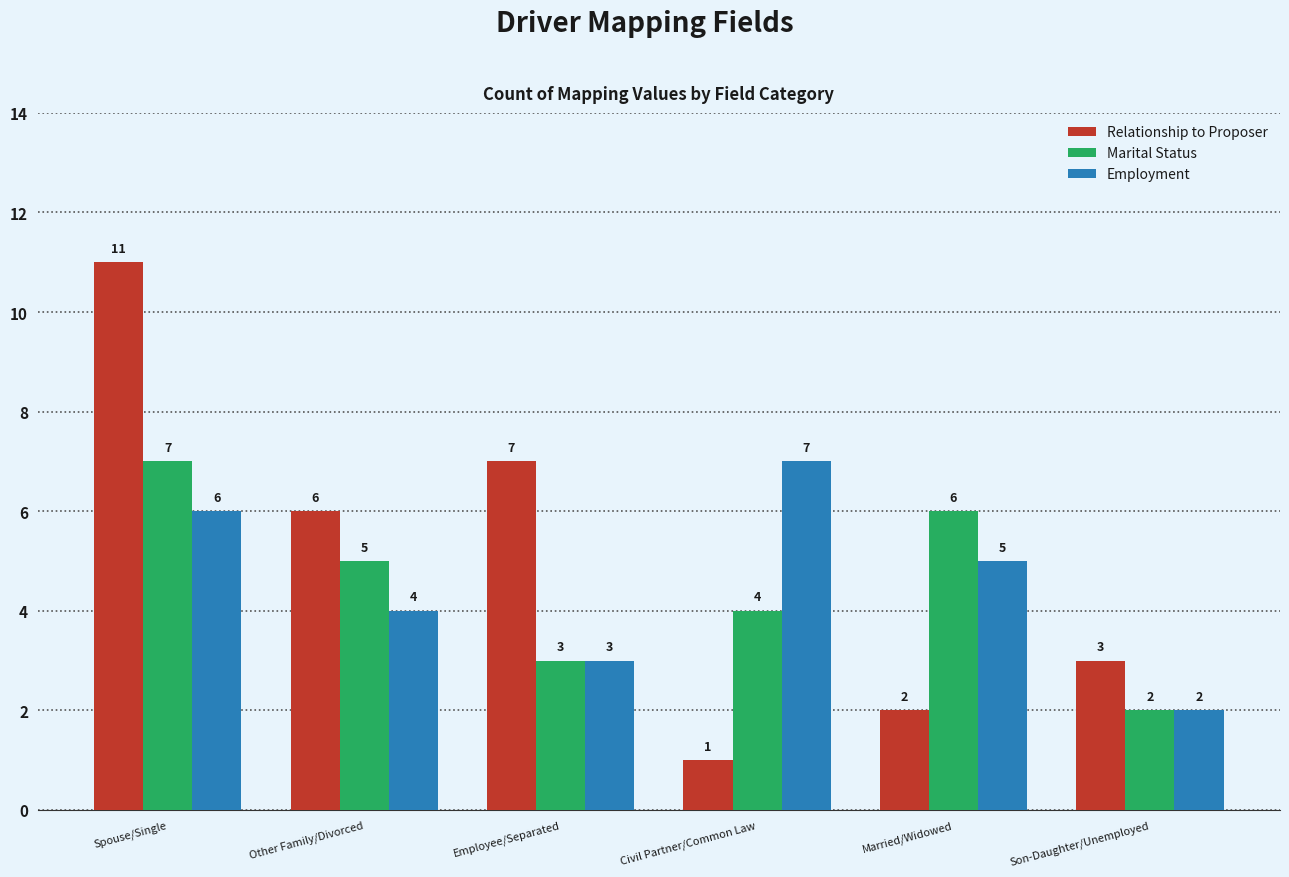

What is the sum of all Employment values?

27